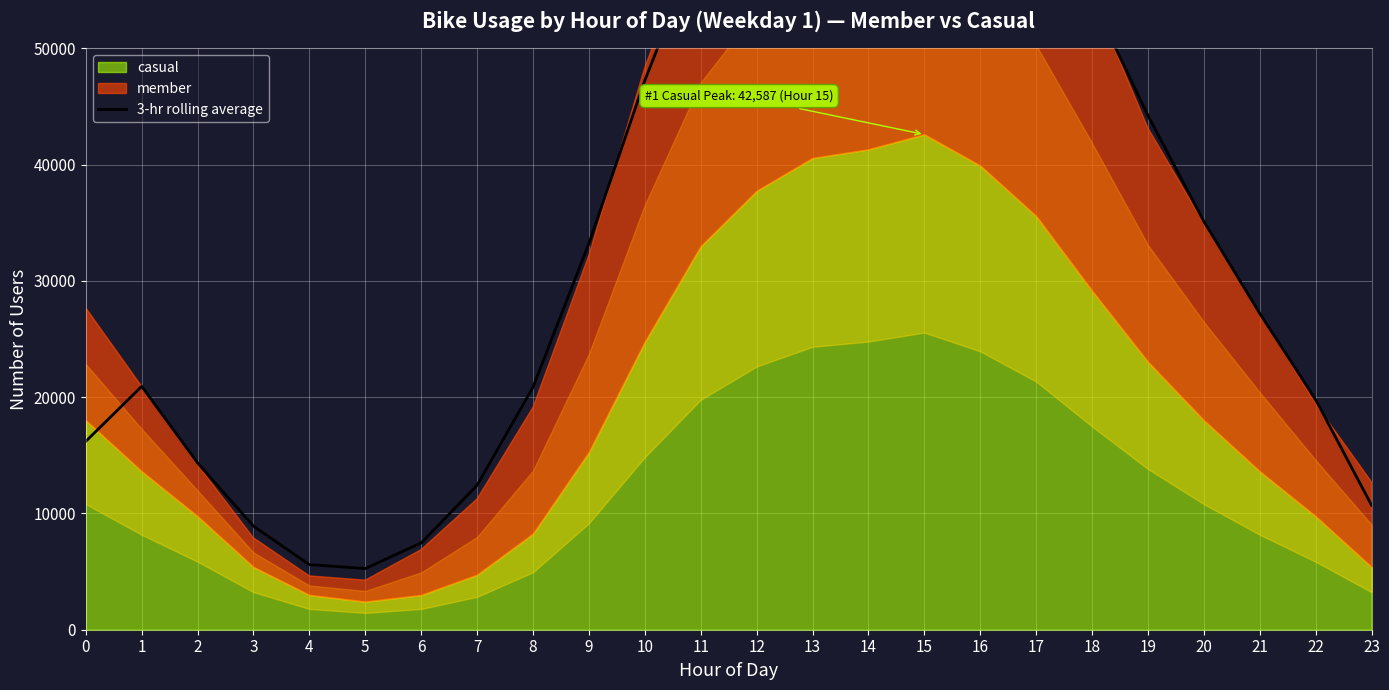

Rank the categories by value from lowest to highest.

5, 4, 6, 3, 23, 7, 2, 0, 22, 8, 1, 21, 9, 20, 19, 10, 18, 11, 17, 12, 16, 13, 15, 14